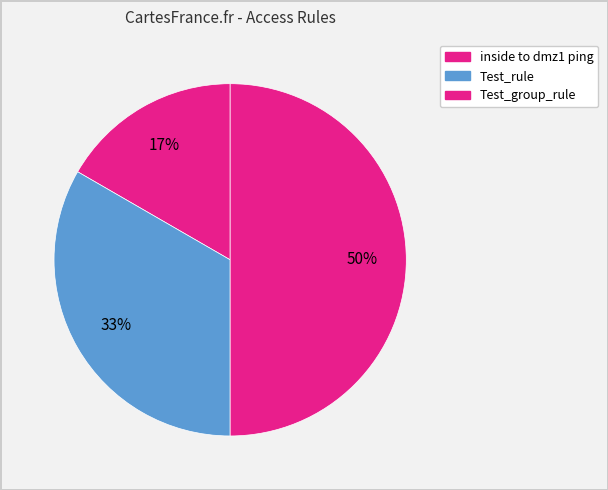

Is there any slice that represents more than half of the pie?

No